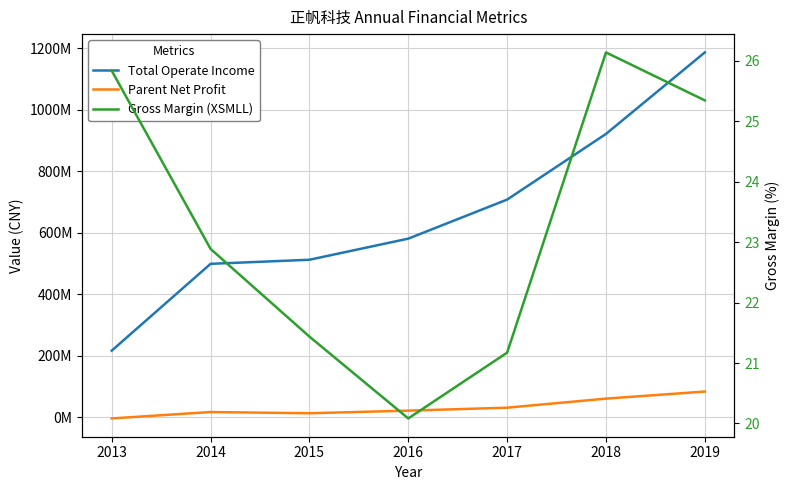

How many lines are shown in the chart?

3